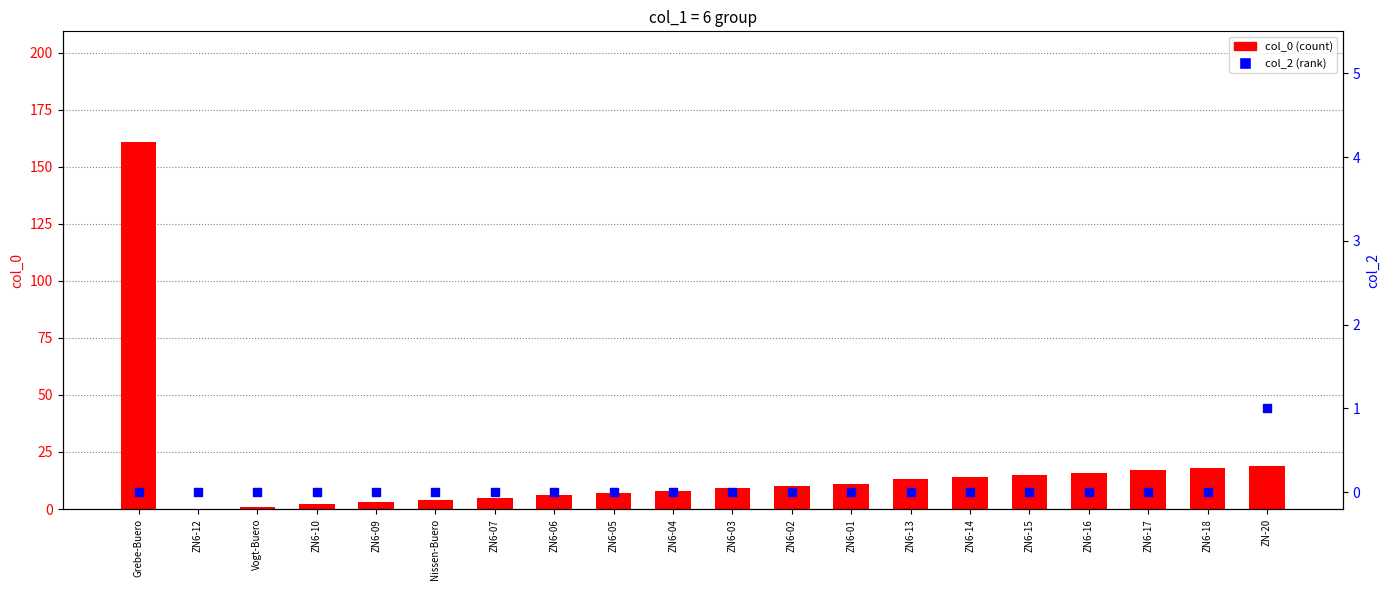

Which series has the widest spread of Y values?

col_0